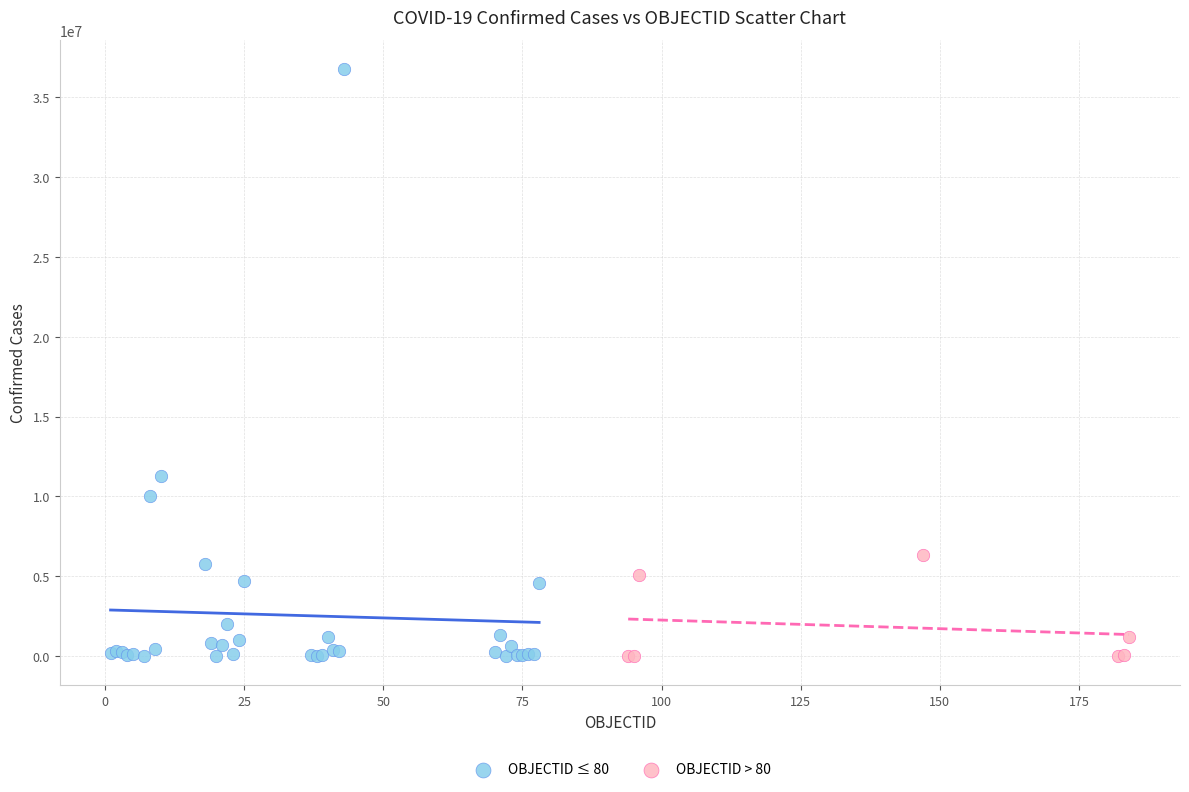

Which series reaches the maximum Y coordinate?

OBJECTID ≤ 80